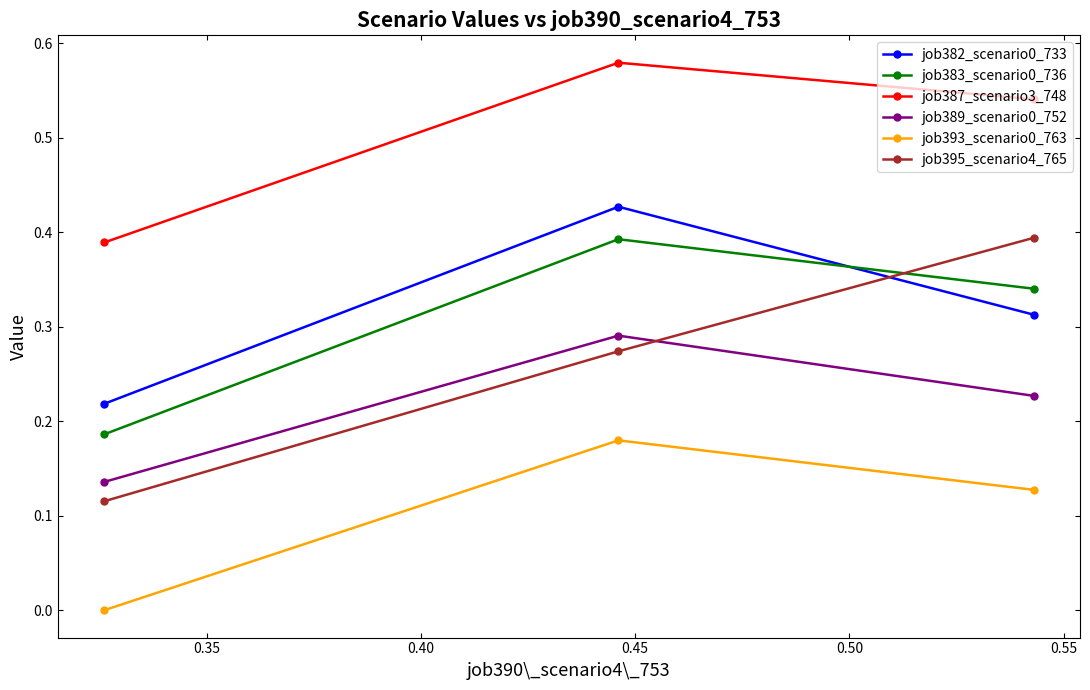

Which series has the widest spread of values?

job395_scenario4_765